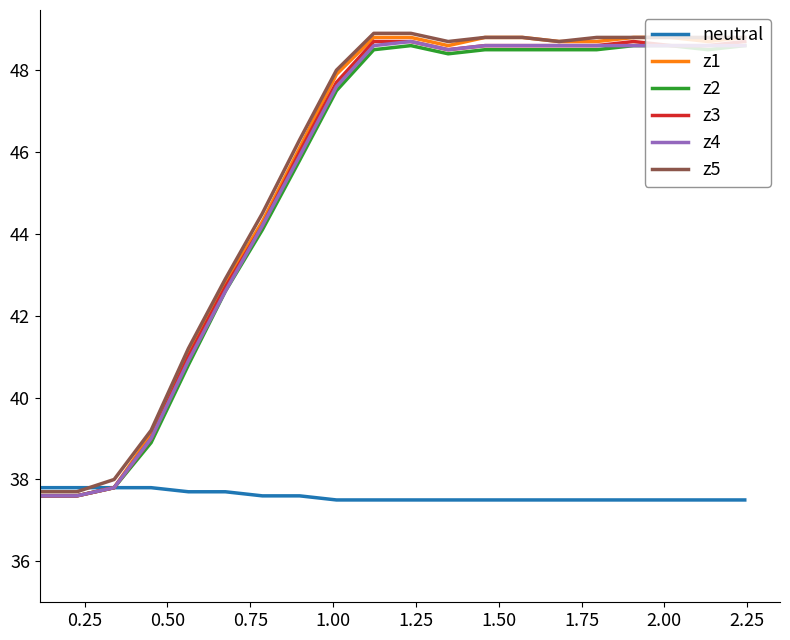

How many series are shown in this chart?

6